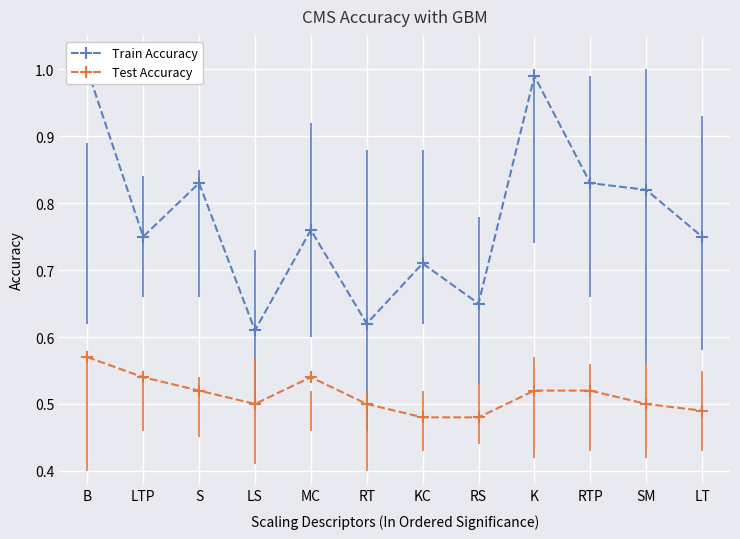

What is the sum of the Test Accuracy values at KC and B?

1.0